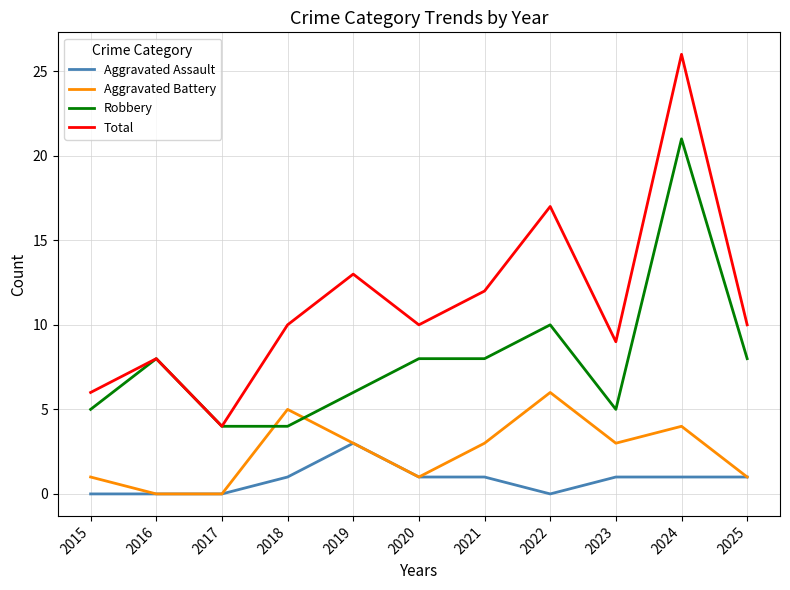

How many values in the Robbery series are below 8?

5